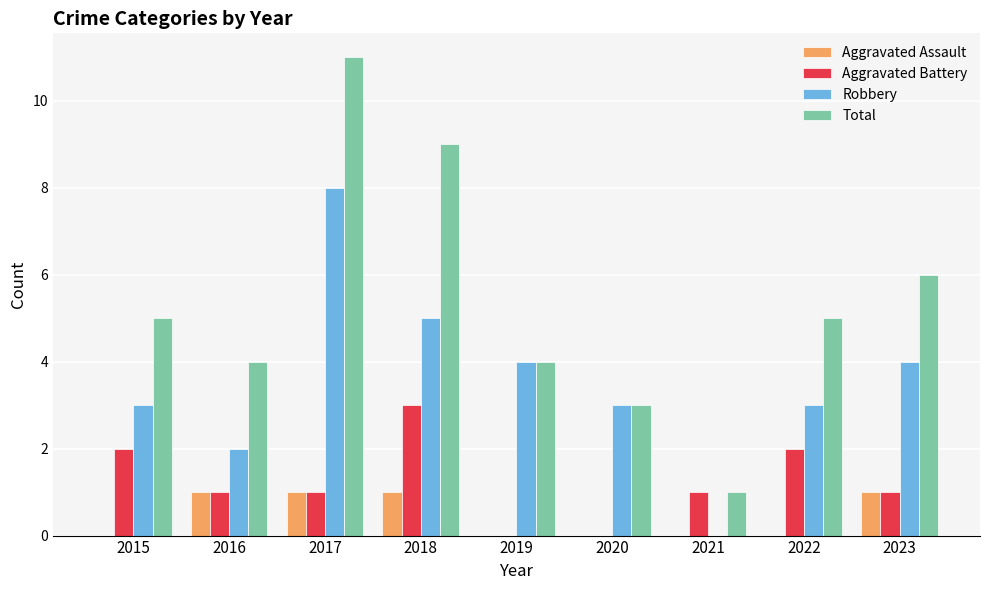

Are the bars horizontal?

No